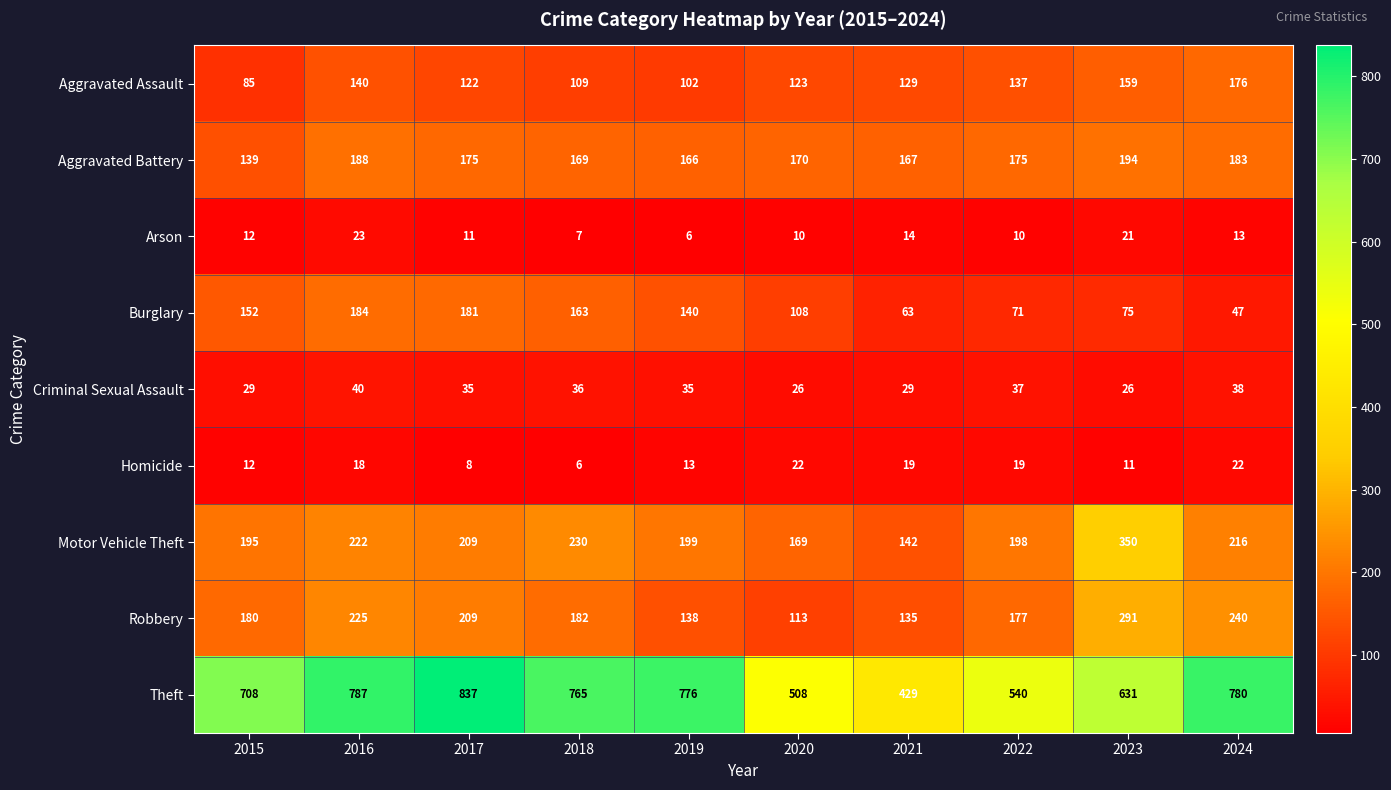

At how many categories does at least one series exceed 46?

10